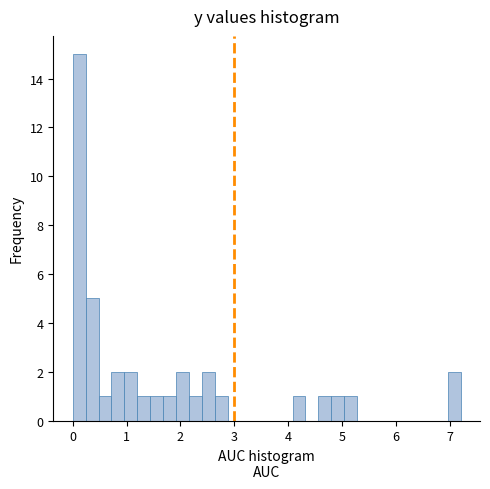

Read against the x-axis, roughly where is the centre of the tallest bar?

0.1